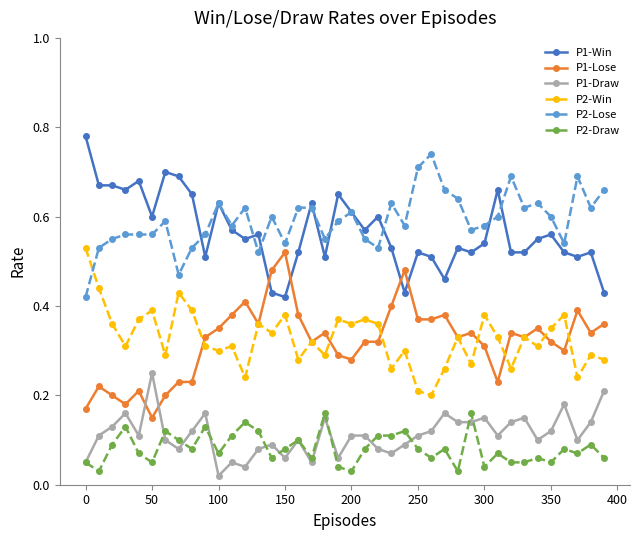

True or false: P2-Lose and P1-Draw intersect in this chart.

False